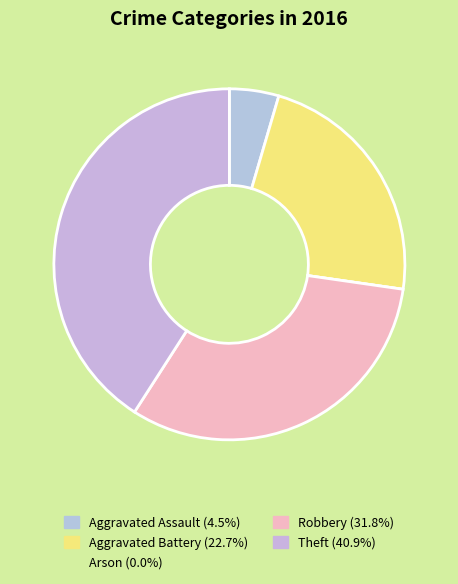

Which slice is the largest?

Theft